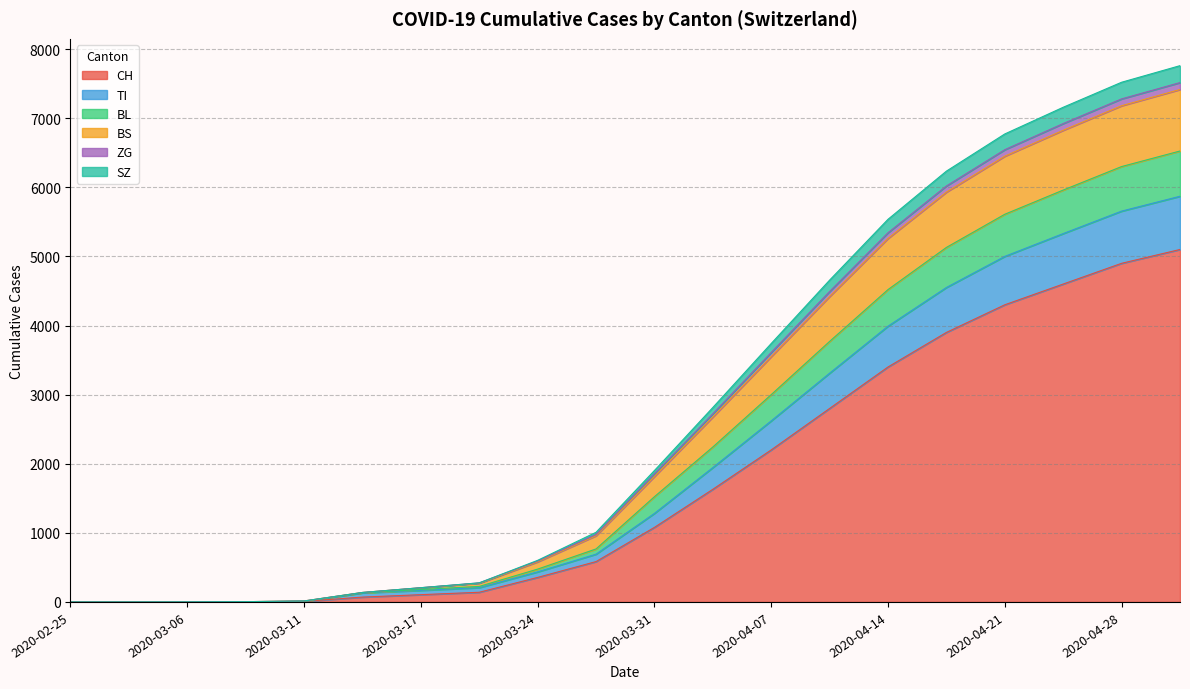

How many lines are shown in the chart?

6